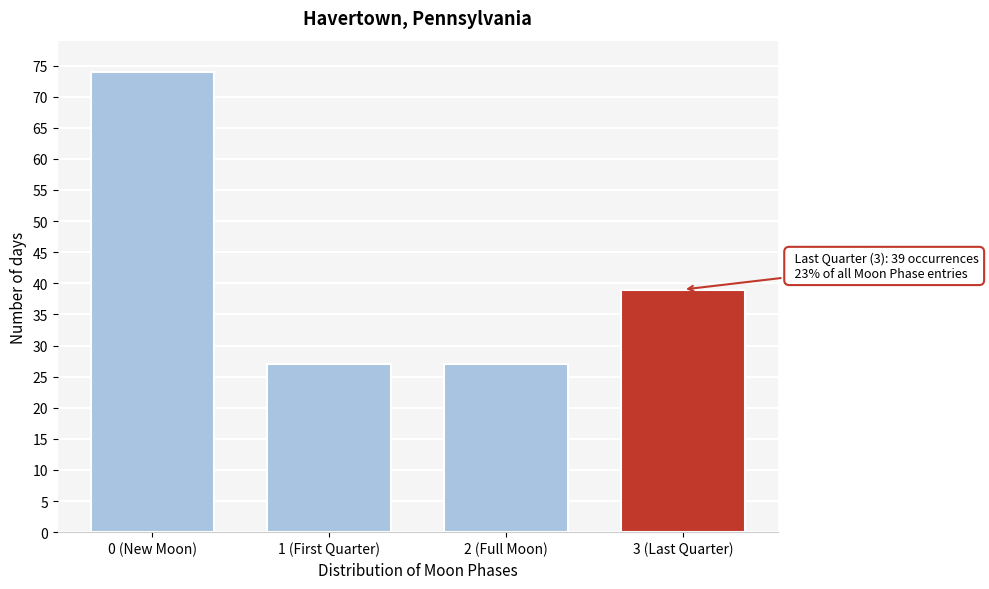

Reading left to right, extract all data points from this chart.

74	27	27	39